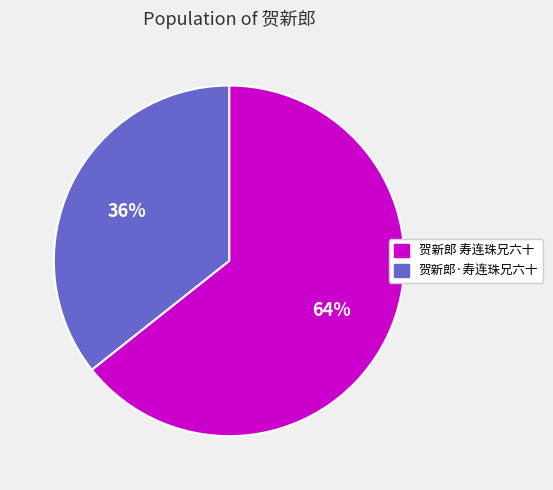

Which category has the biggest portion of the pie?

贺新郎 寿连珠兄六十